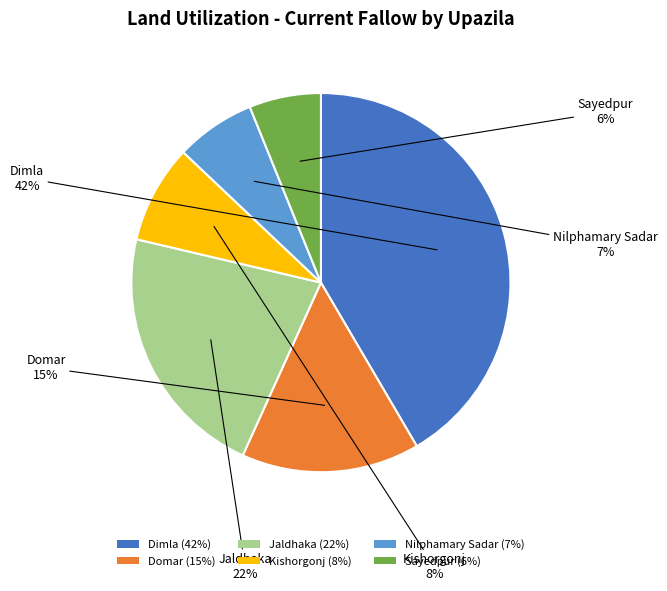

Which category has the smallest portion of the pie?

Sayedpur